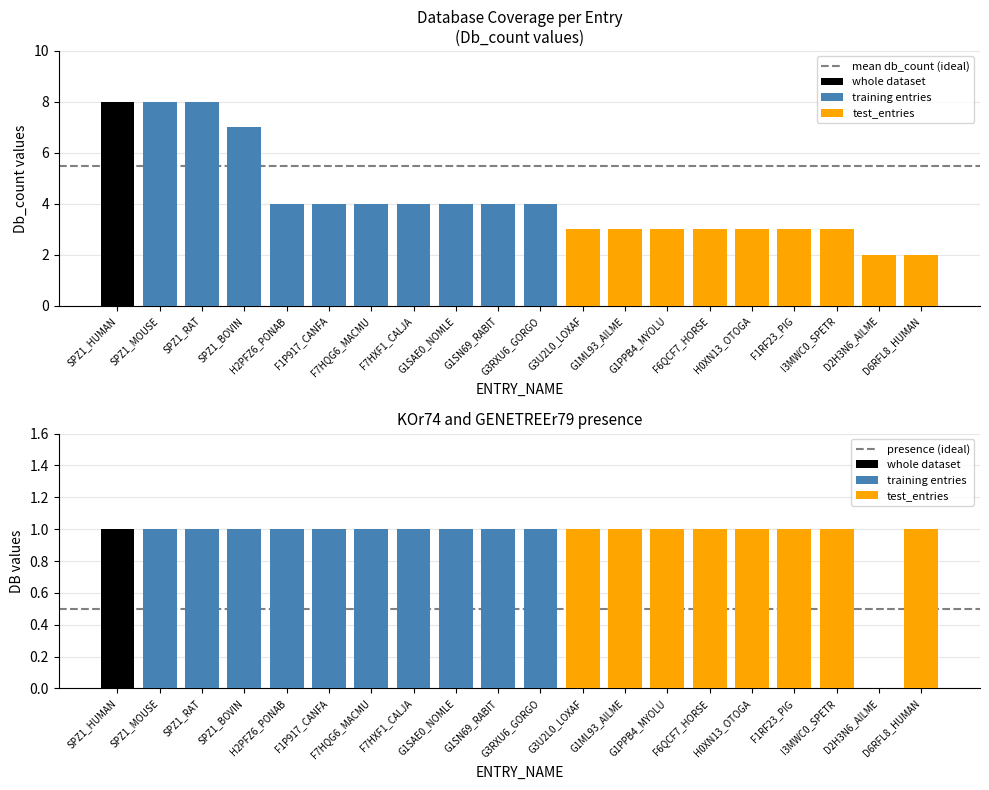

Is the value of GENETREEr79 at F1P917_CANFA greater than the value of Db_count at F6QCF7_HORSE?

No